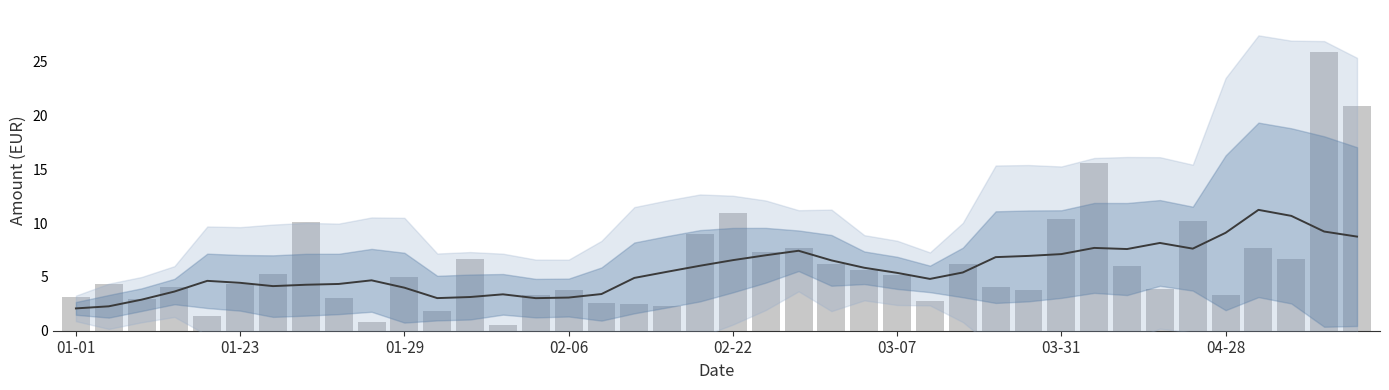

Count the number of categories in the chart.

40